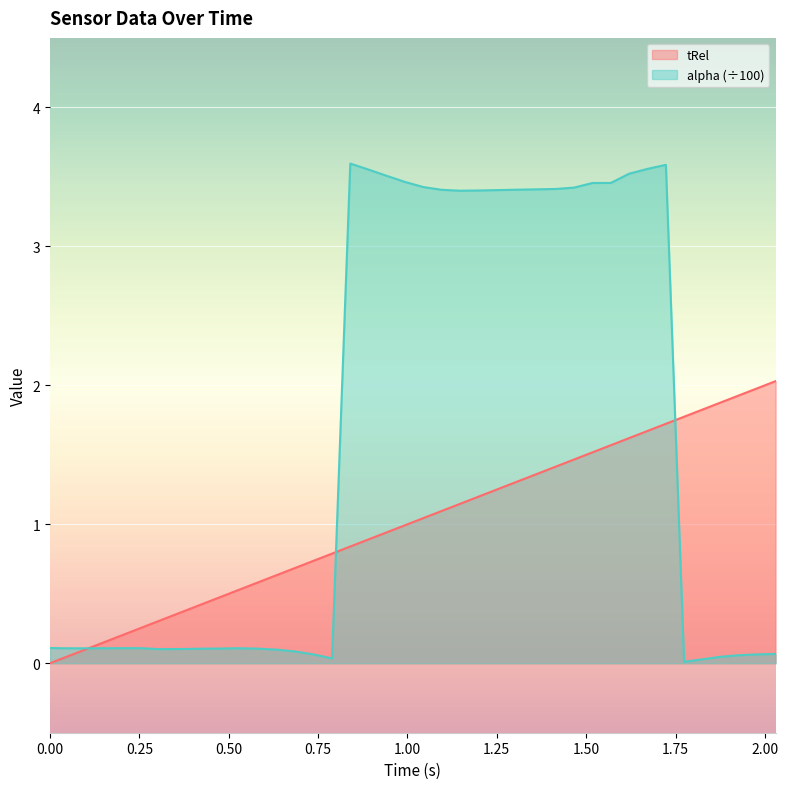

Which series has the largest total across all categories?

alpha (÷100)